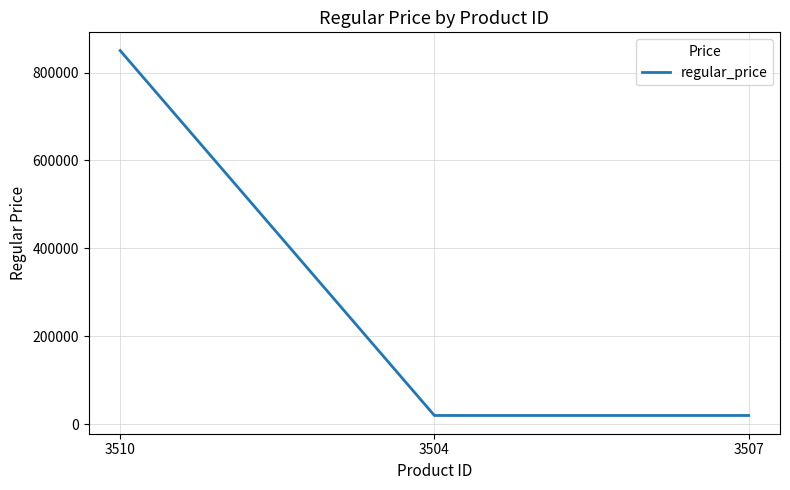

Which has a higher value, 3510 or 3504?

3510